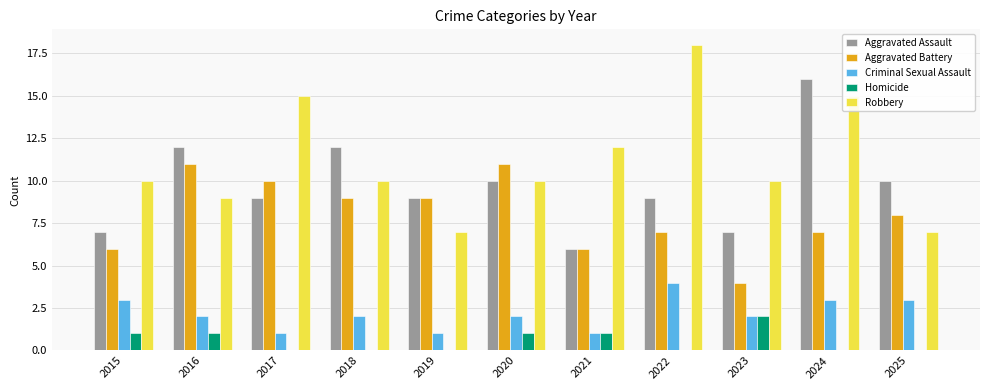

What is the difference between the Robbery values at 2024 and 2025?

8